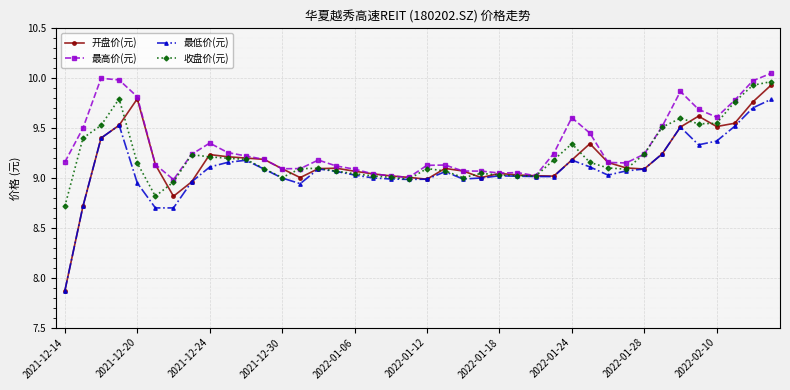

Which series has the widest spread of values?

开盘价(元)